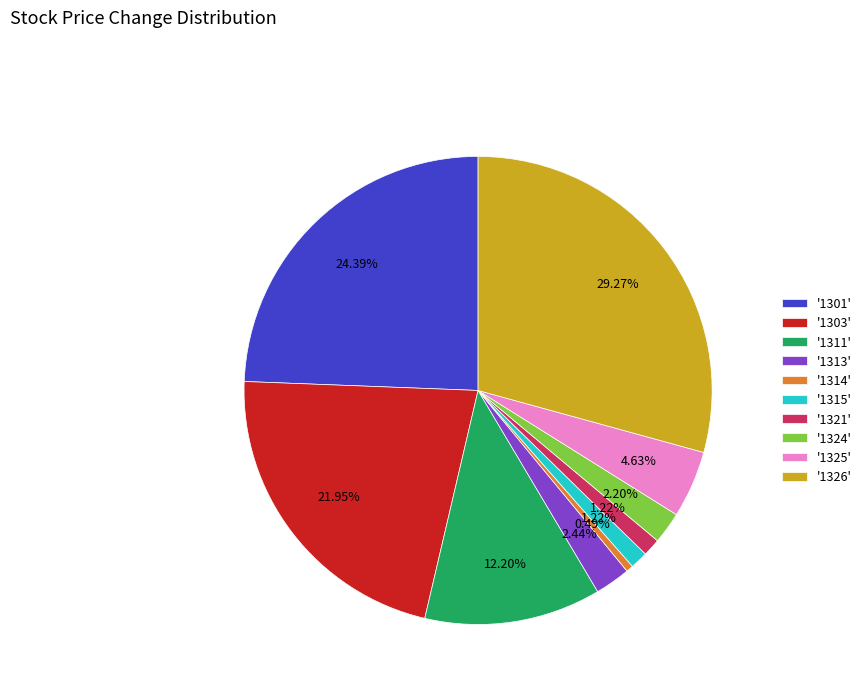

Is there a majority slice in this chart?

No